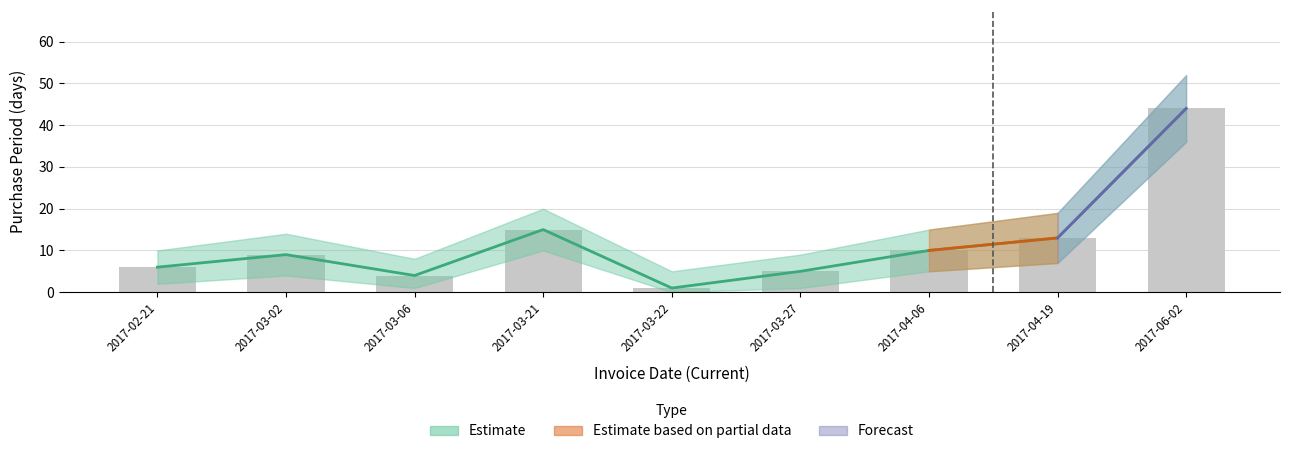

Approximately how many times larger is the value at 2017-03-27 compared to 2017-03-21?

0.3